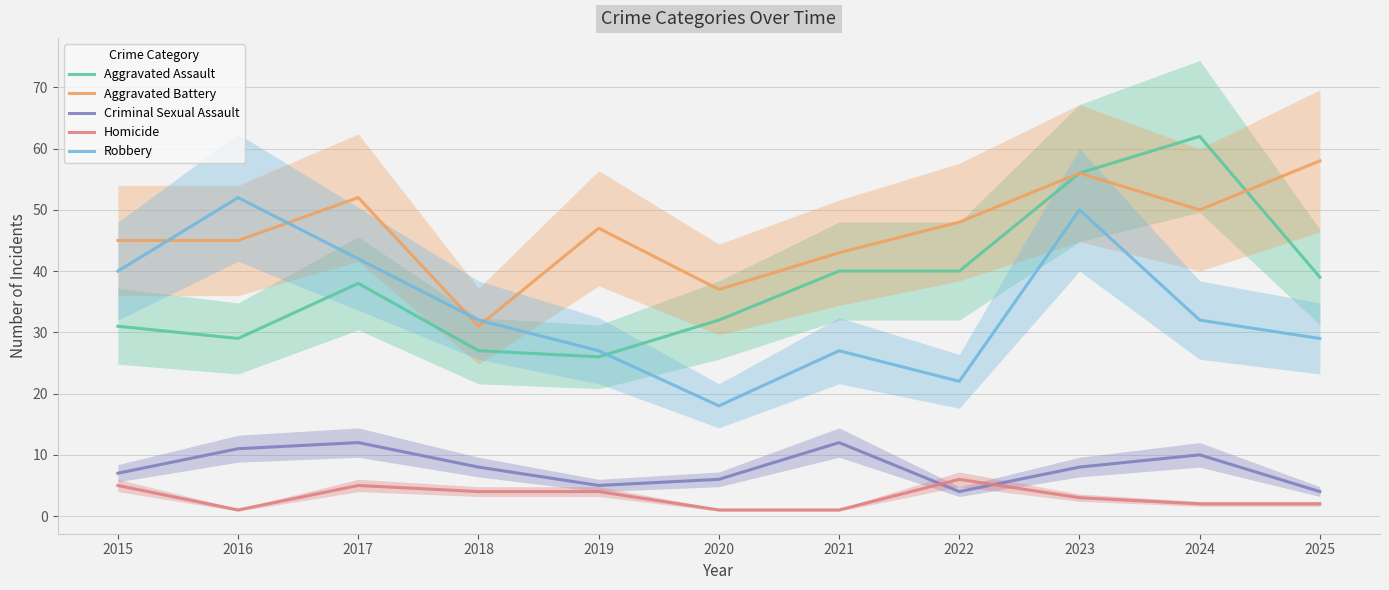

What is the difference between the highest and lowest values at 2015?

40